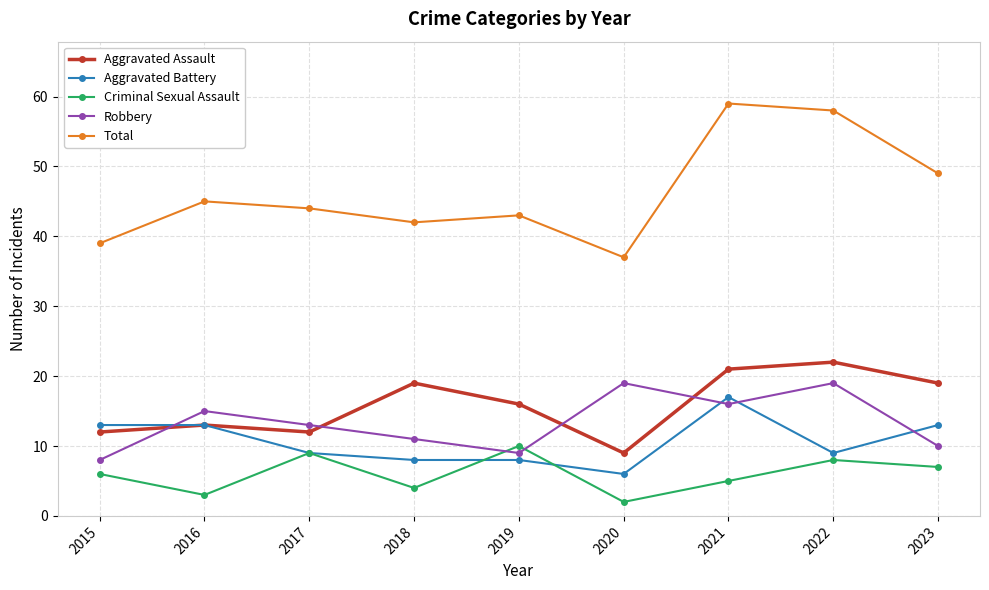

At which category does the chart reach its peak across all series?

2021